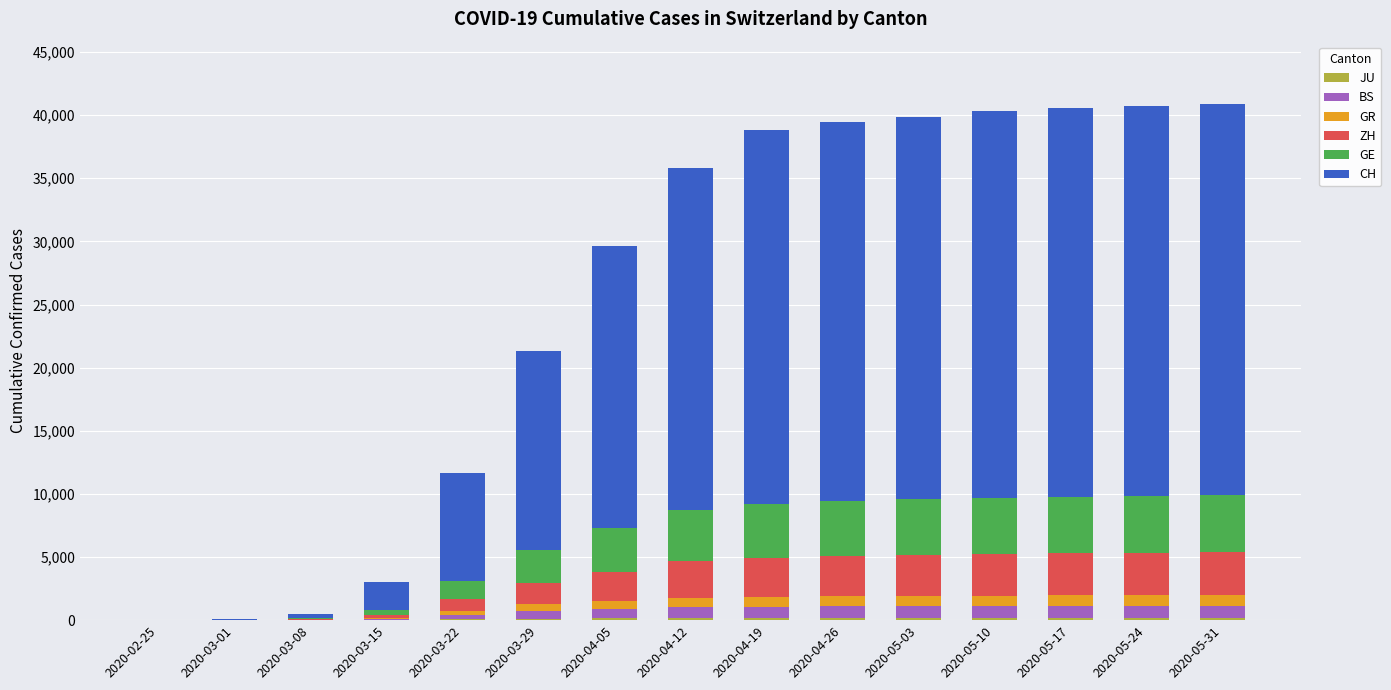

How many distinct data groups are displayed?

6